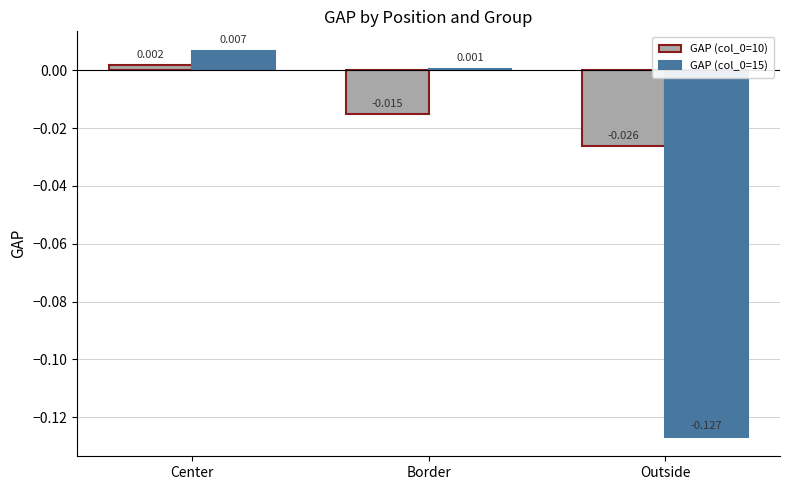

List the labels in order of GAP (col_0=15) value, largest first.

Center, Border, Outside